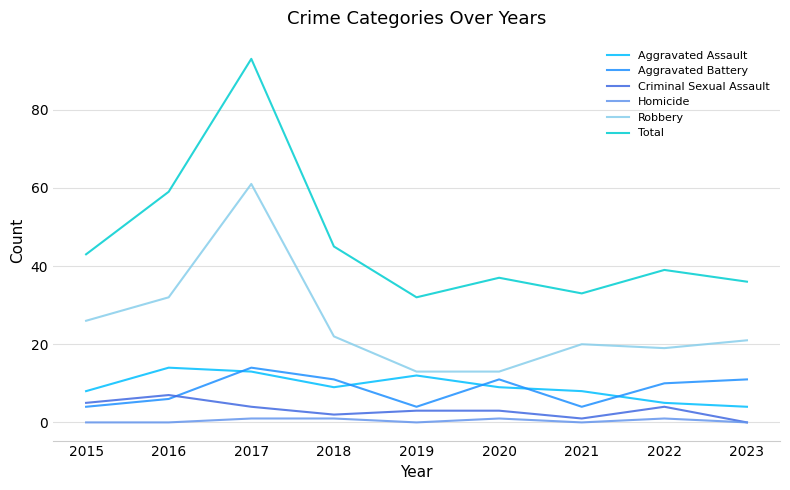

Does the chart display data point markers on the line(s)?

No